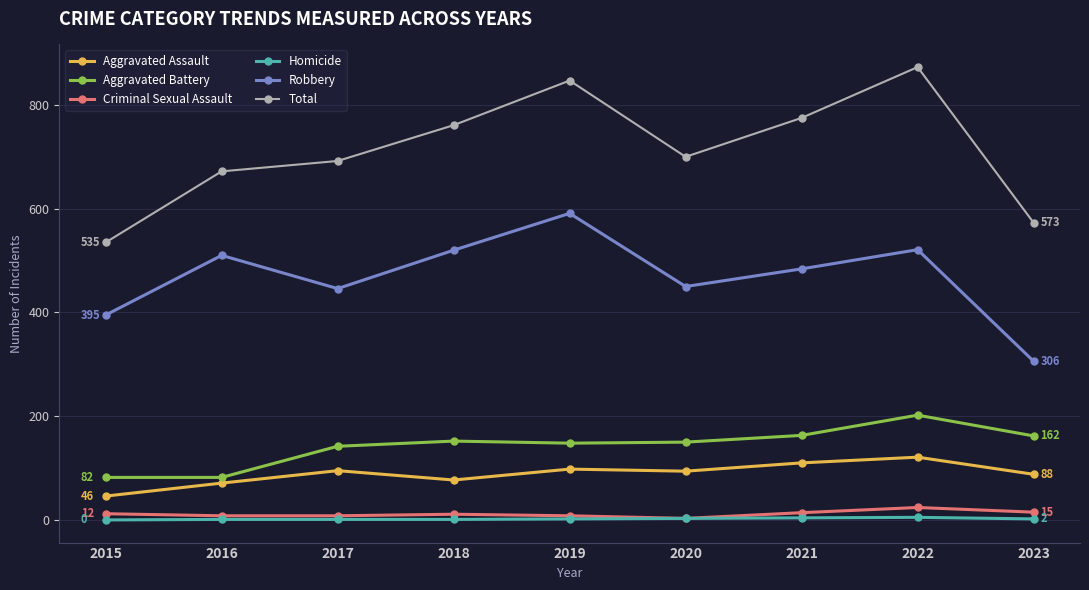

At how many categories does at least one series exceed 679?

6